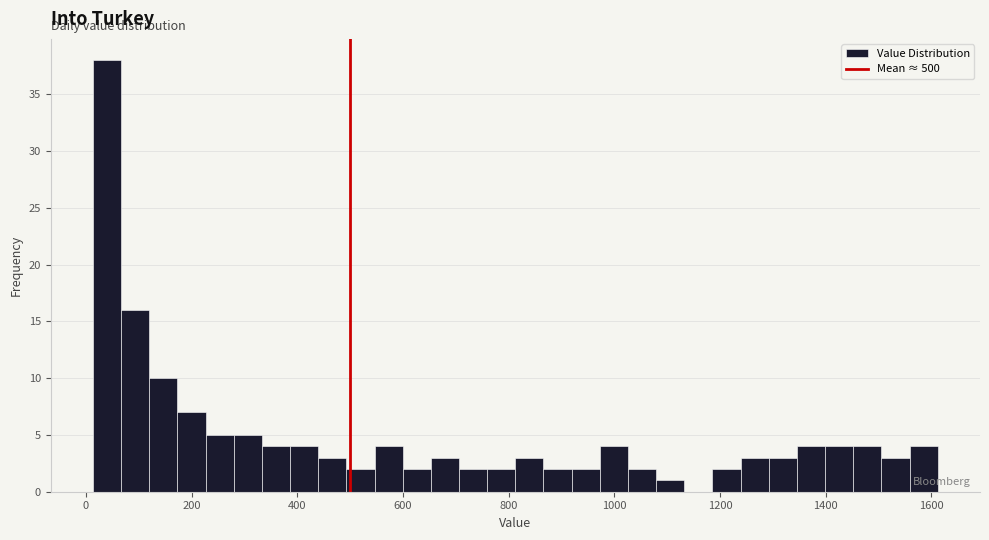

Around what value on the x-axis is the tallest bar? Give the approximate position of its centre, as read against the axis.

40